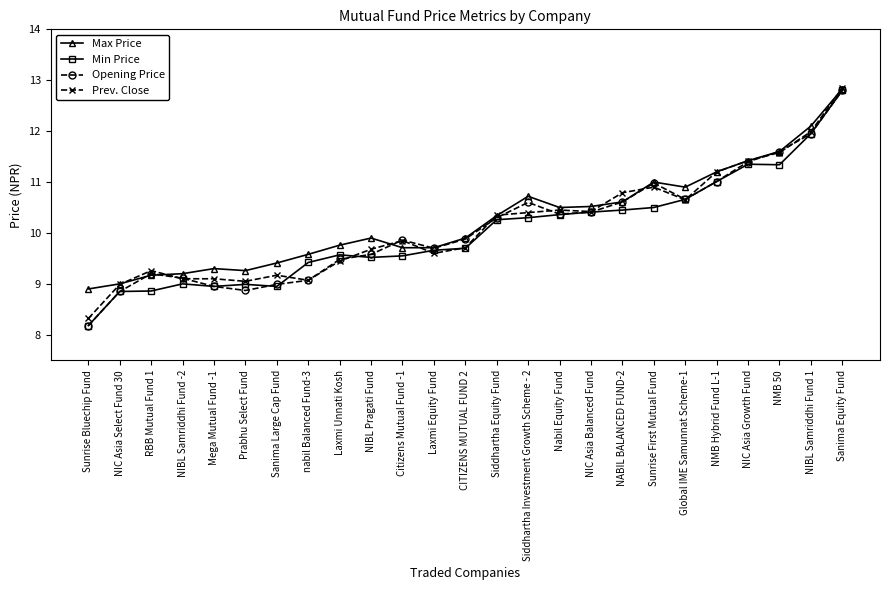

Which series changed the most between Citizens Mutual Fund -1 and NABIL BALANCED FUND-2?

Prev. Close